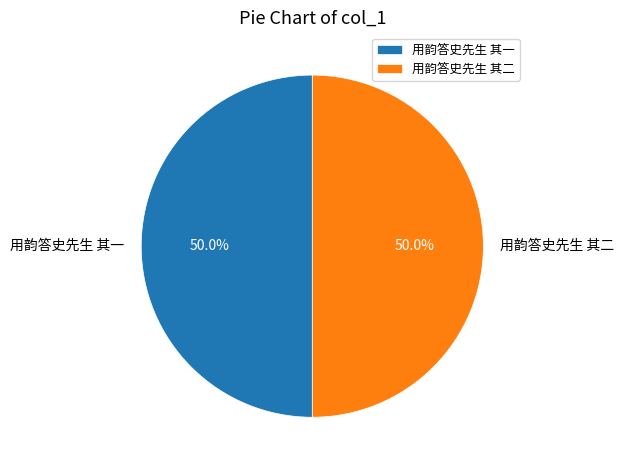

What is the total percentage of 用韵答史先生 其一 and 用韵答史先生 其二?

100.0%